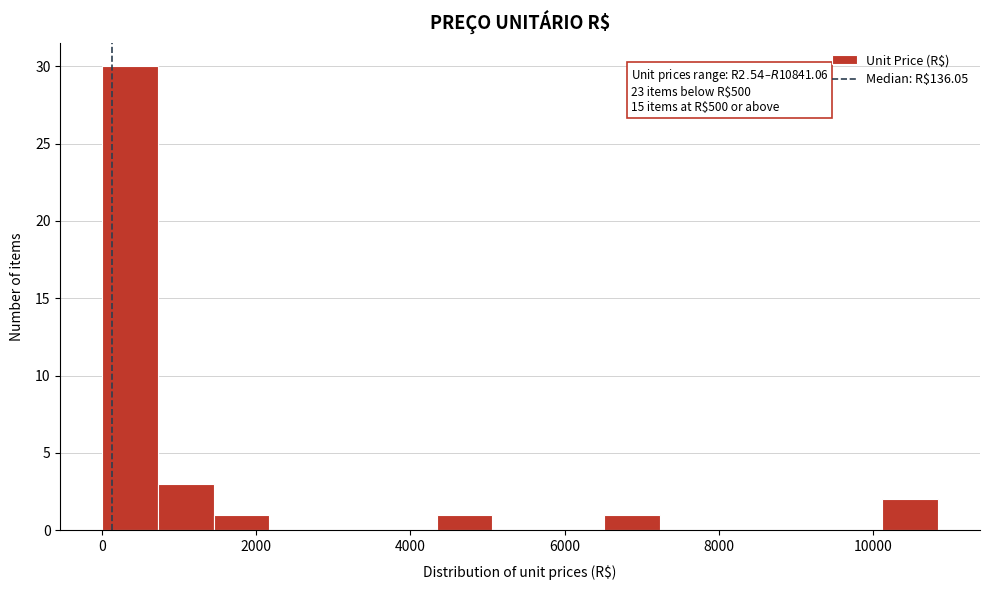

Around what value on the x-axis is the tallest bar? Give the approximate position of its centre, as read against the axis.

400